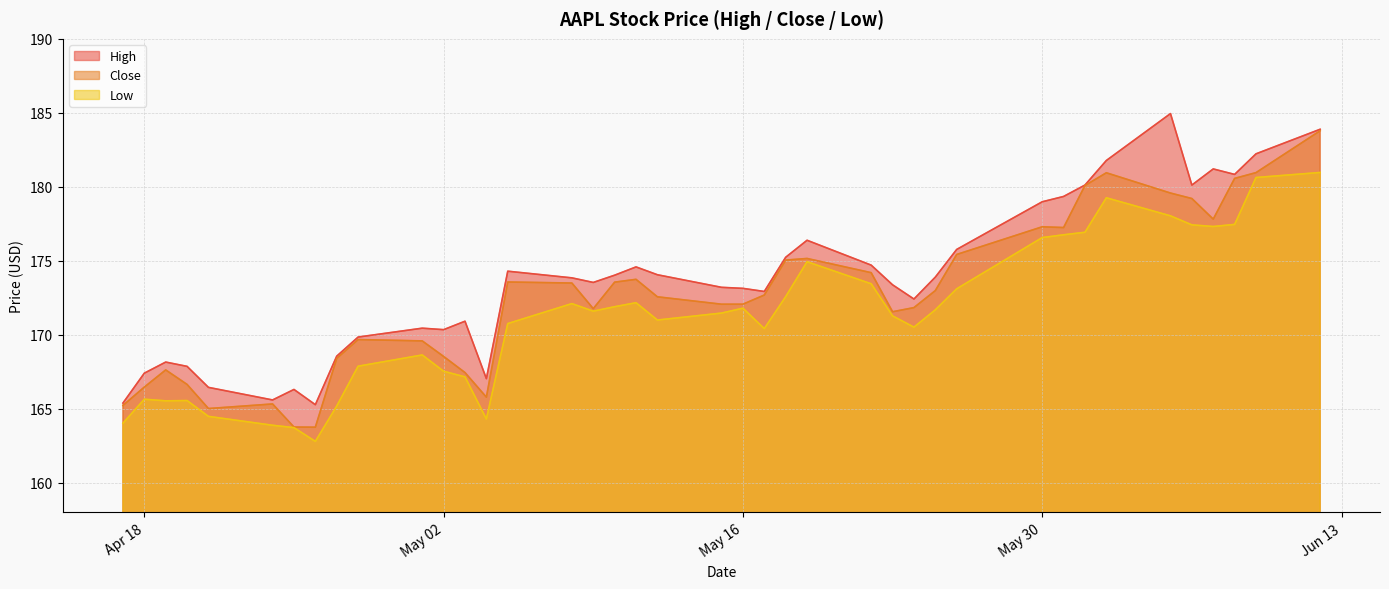

At which category is the sum across all series the highest?

2023-06-12